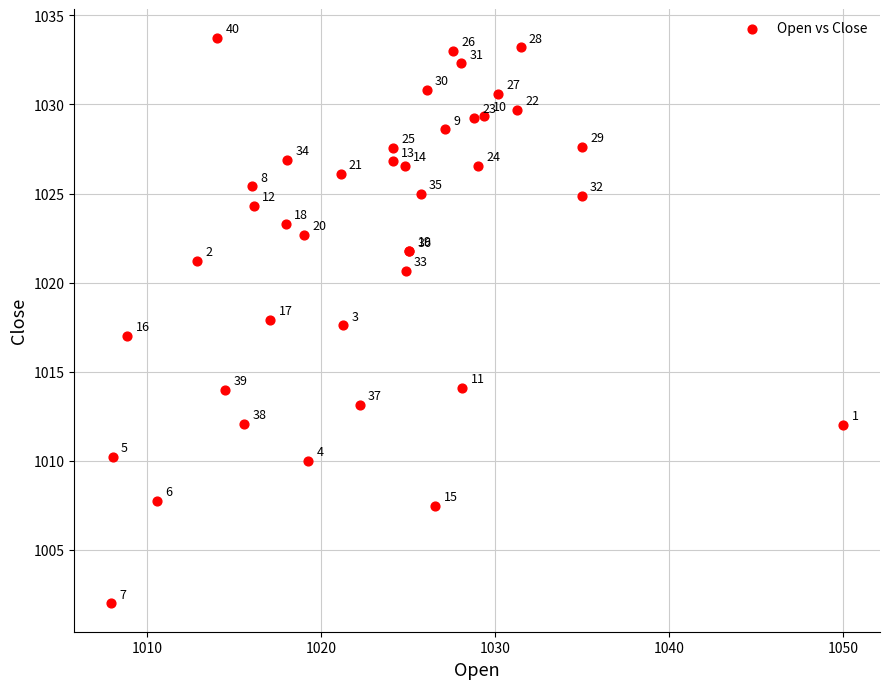

What Y value in the scatter plot is closest to 1017?

1017.0